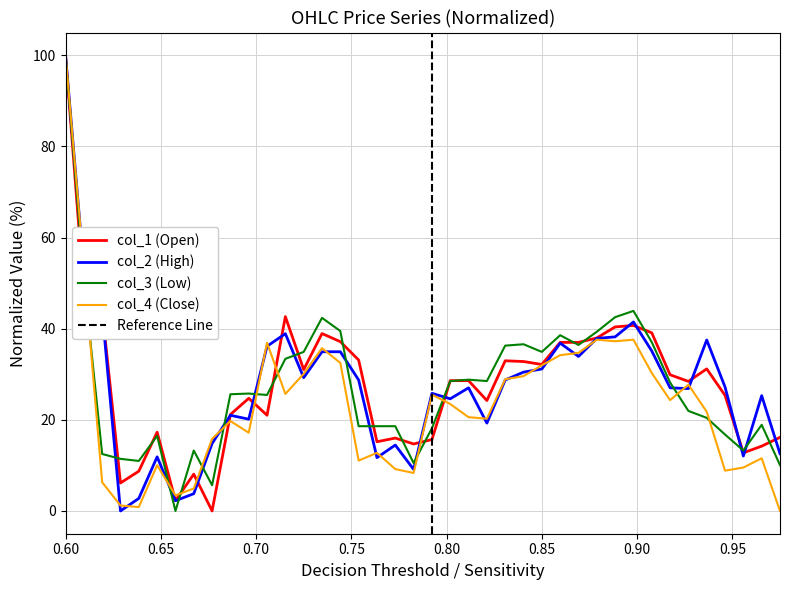

What is the highest value of the col_2 (High) series?

100.0